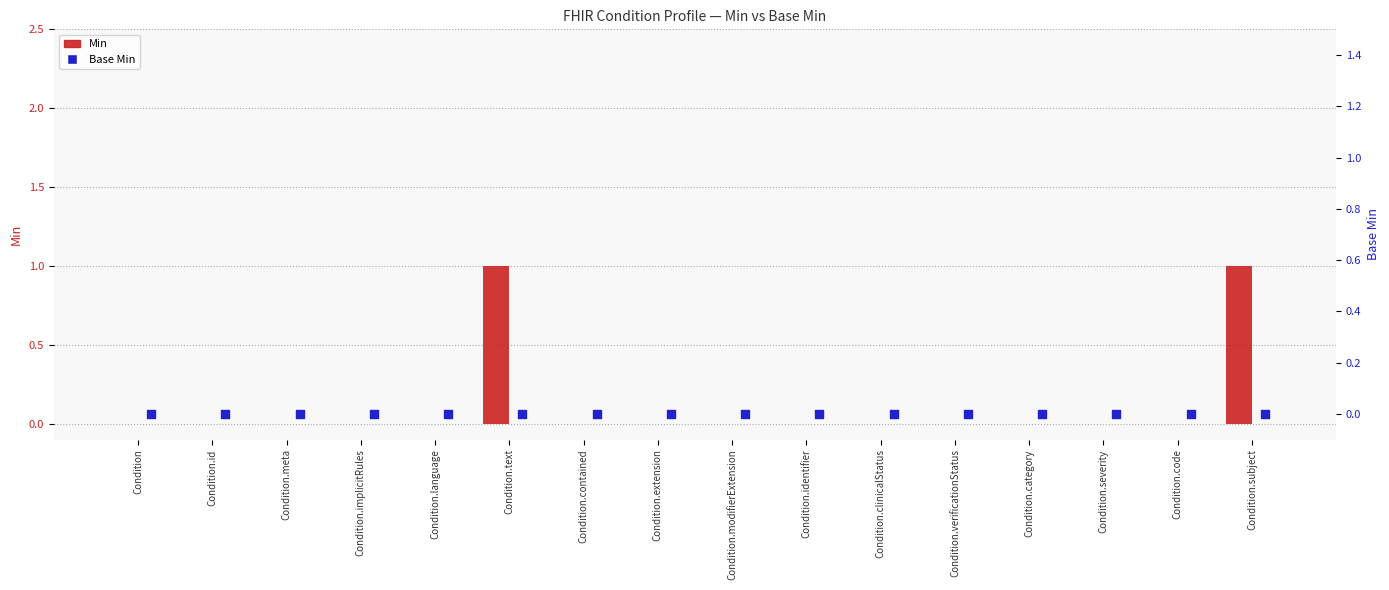

Which series has the largest total across all categories?

Min